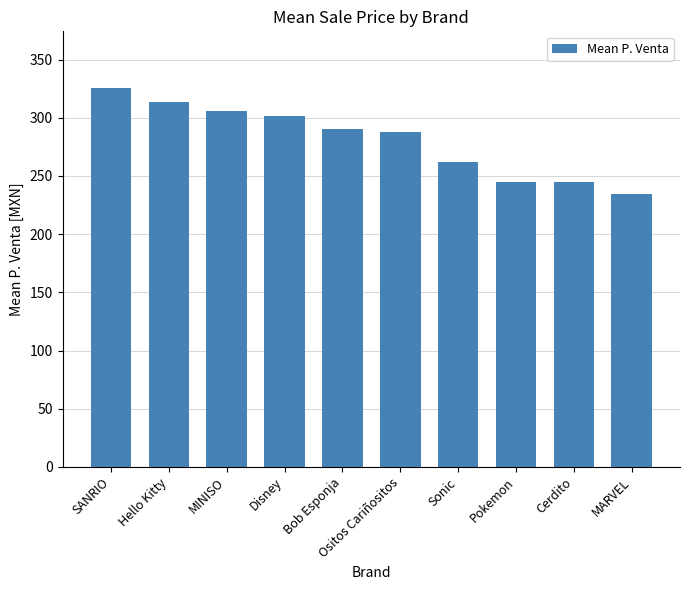

How many series are shown in this chart?

1